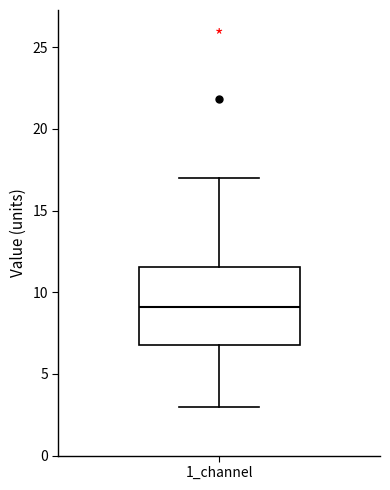

Transcribe this box plot: give where the median line is, the range the box spans, and where the two whiskers end, as read against the y-axis. The values are not printed on the chart, so give them approximately, as read against the axis.

median 9.0, box 7.0 to 11.5, whiskers 3.0 to 17.0